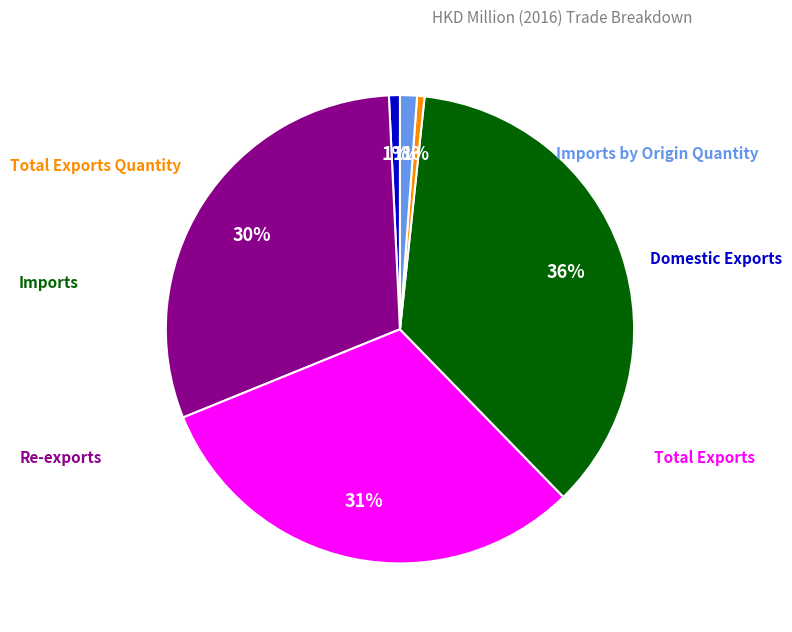

Does any single category account for the majority?

No